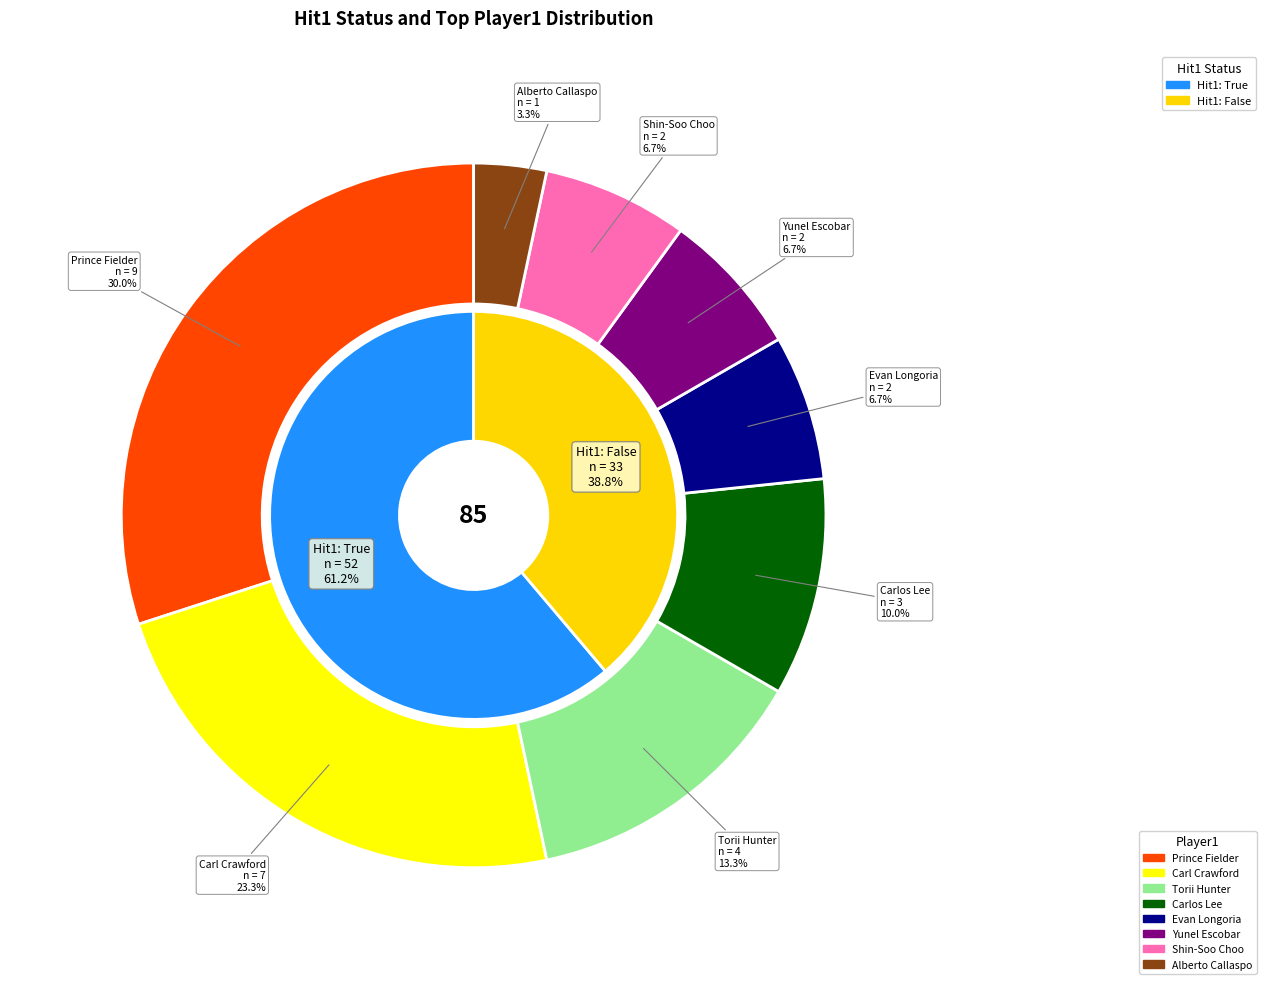

Rank the categories by value from highest to lowest.

True, False